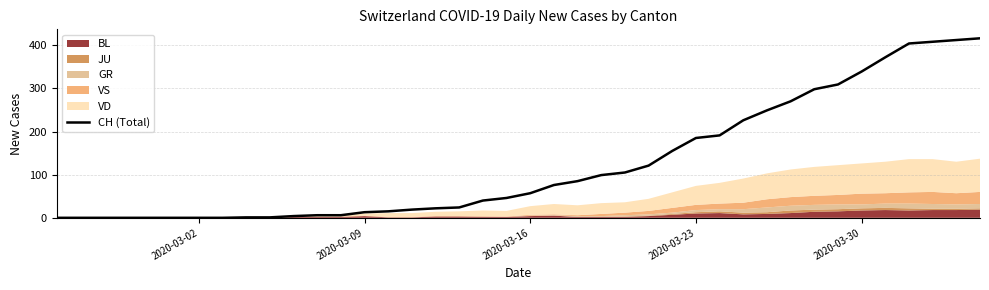

The value of CH (Total) at 2020-03-16 is 98. True or false?

False